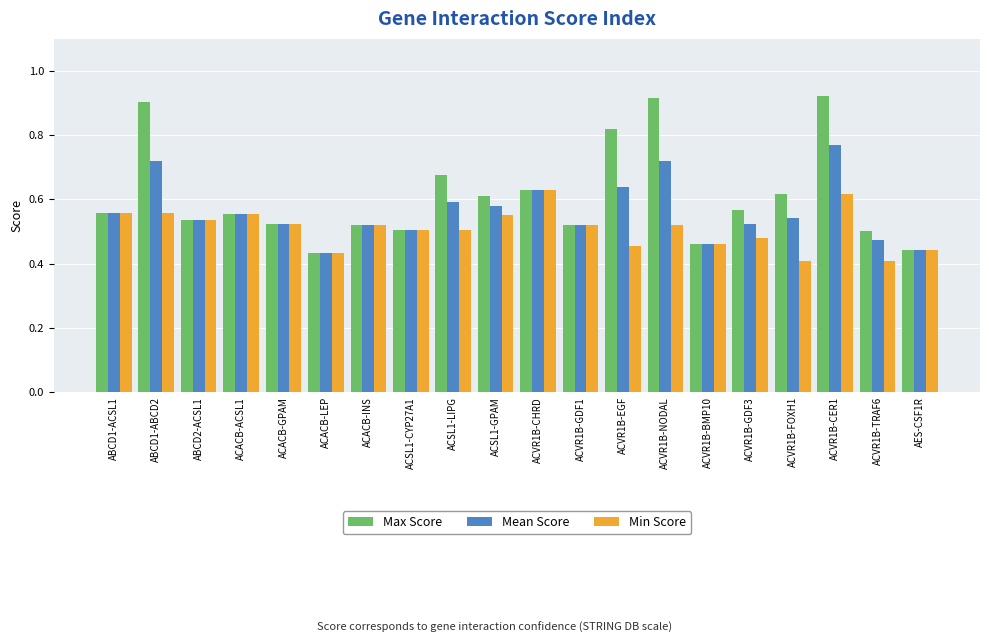

Which series has the largest range (max minus min)?

Max Score